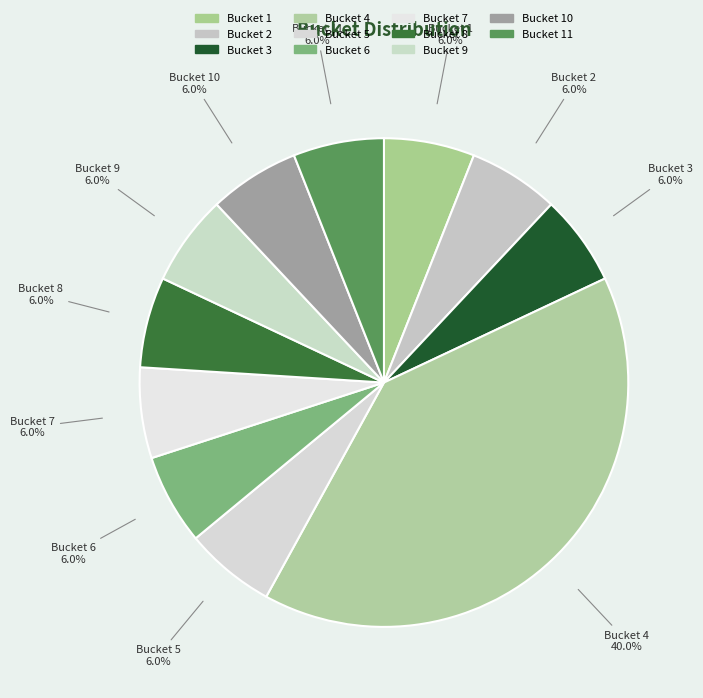

Approximately how many times larger is the value at Bucket 5 compared to Bucket 8?

1.0